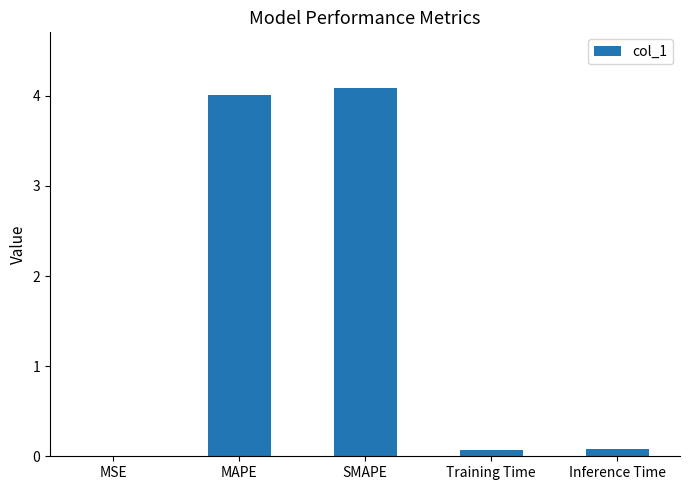

What is the change in value from MSE to MAPE?

+4.0